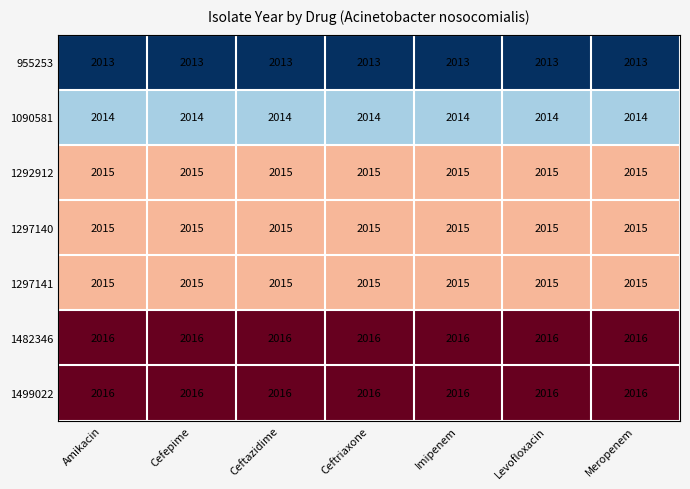

What is the sum of all 1292912 values?

14105